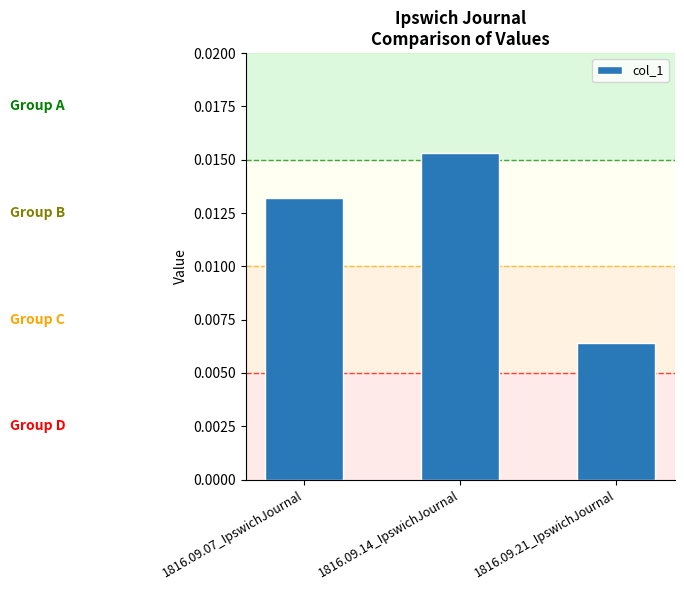

How many bars are there in total?

3